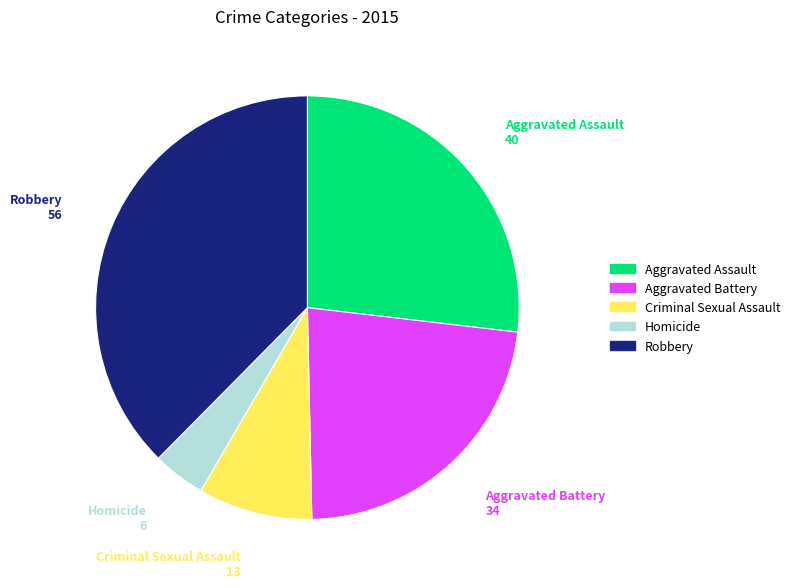

True or false: Aggravated Assault accounts for 27% of the total.

True